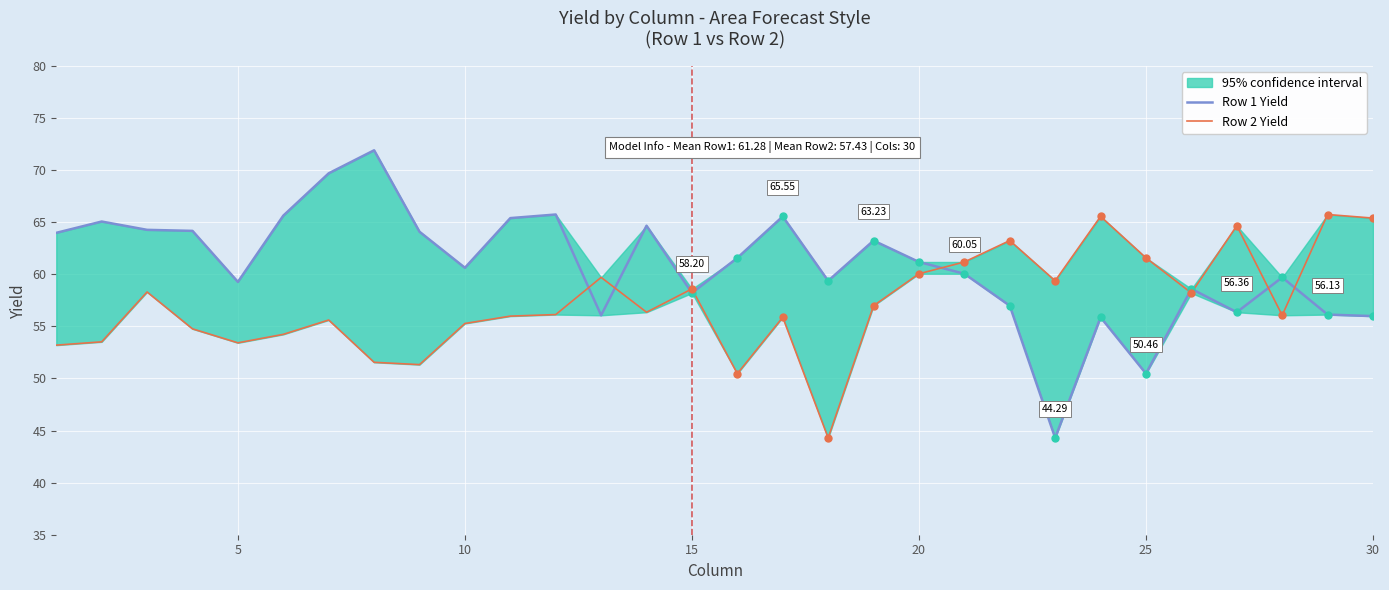

What is the sum of all Row 1 Yield values?

1824.0